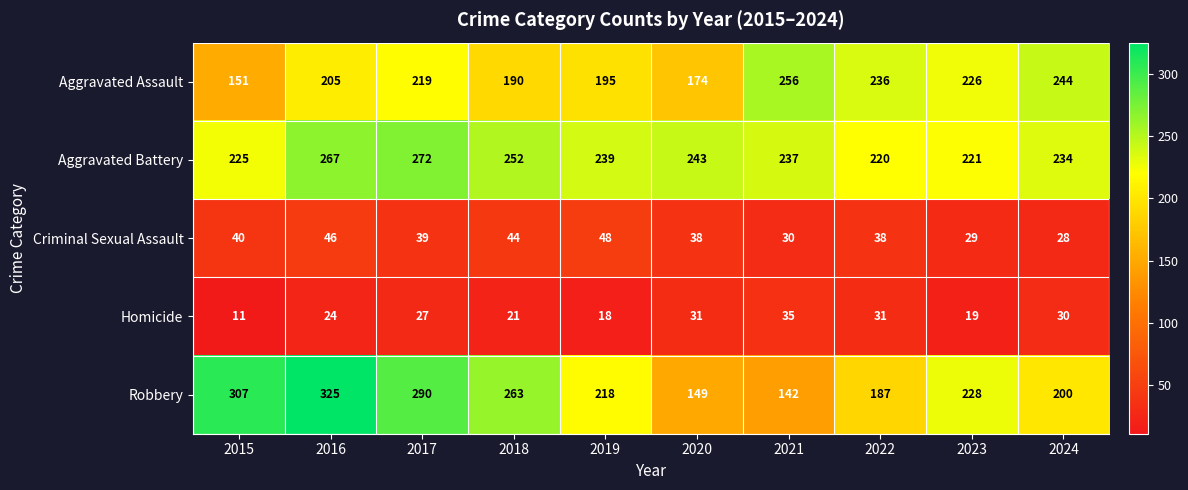

The value of Robbery at 2015 is 307. True or false?

True